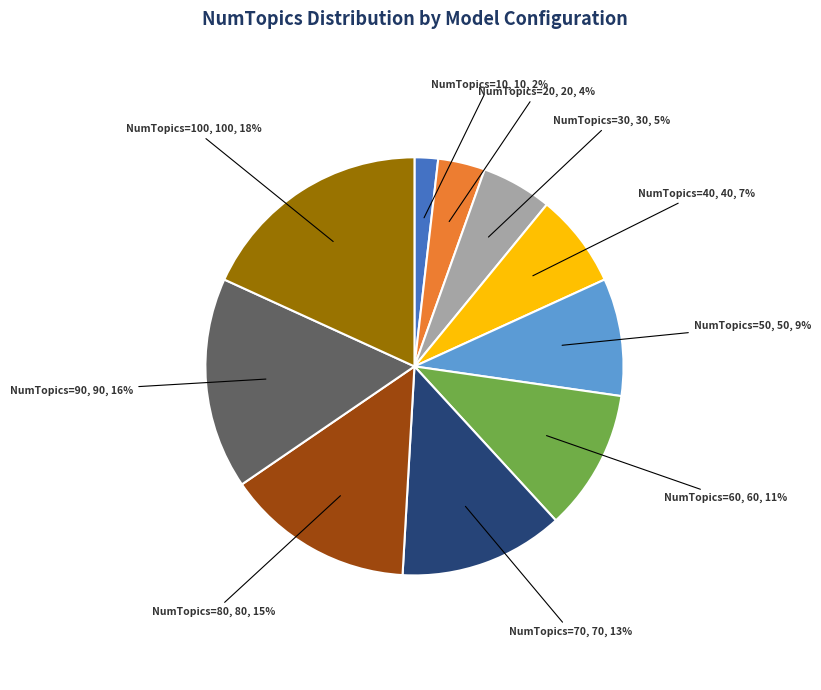

To the nearest percent, what is the difference between the largest and smallest slice percentages?

16%